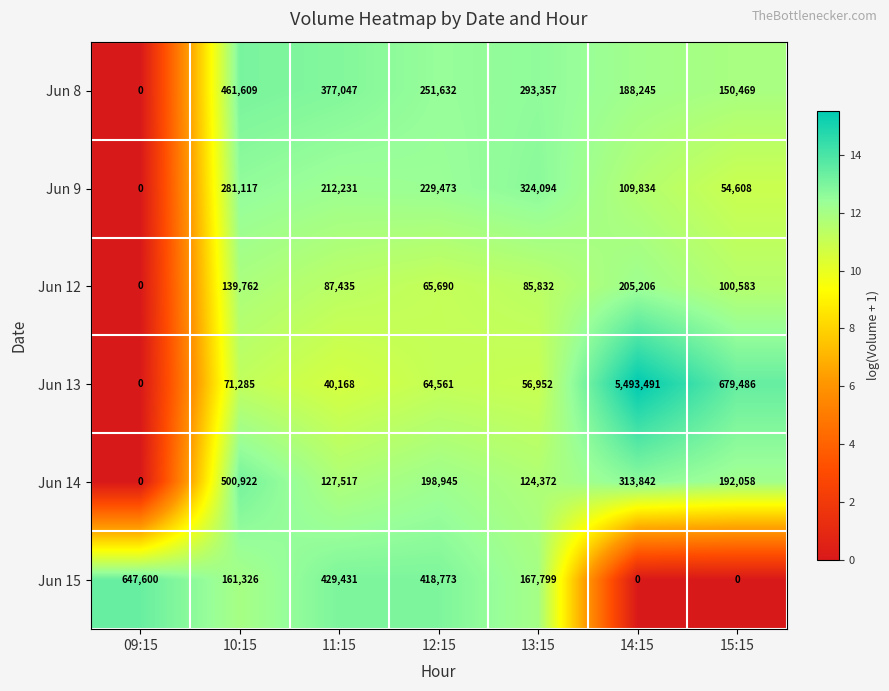

What is the average value of the Jun 12 series?

97787